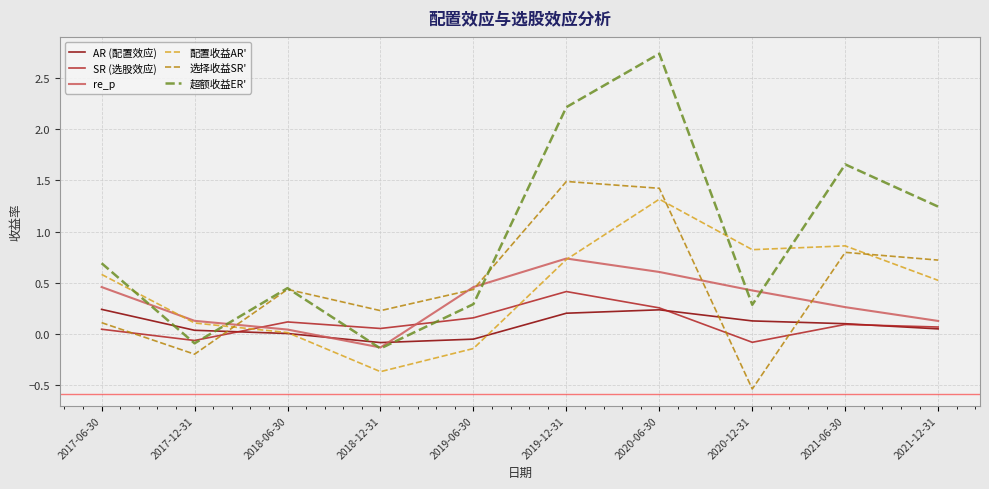

After their last crossing, which series has the higher values: AR (配置效应) or re_p?

re_p